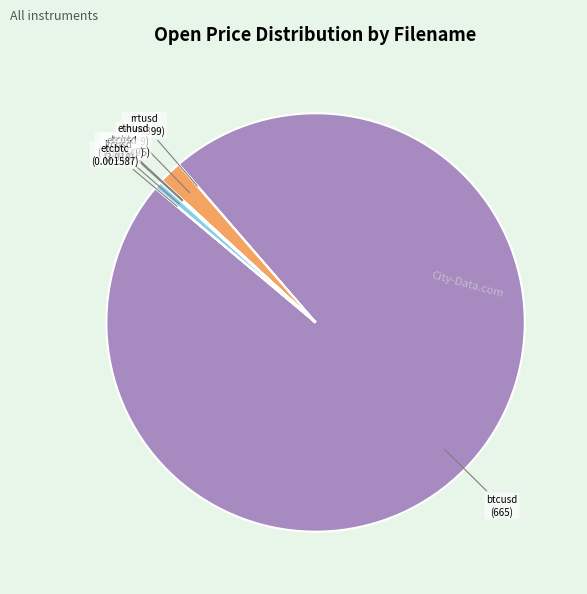

Between ethusd and ltcusd, which is larger?

ethusd